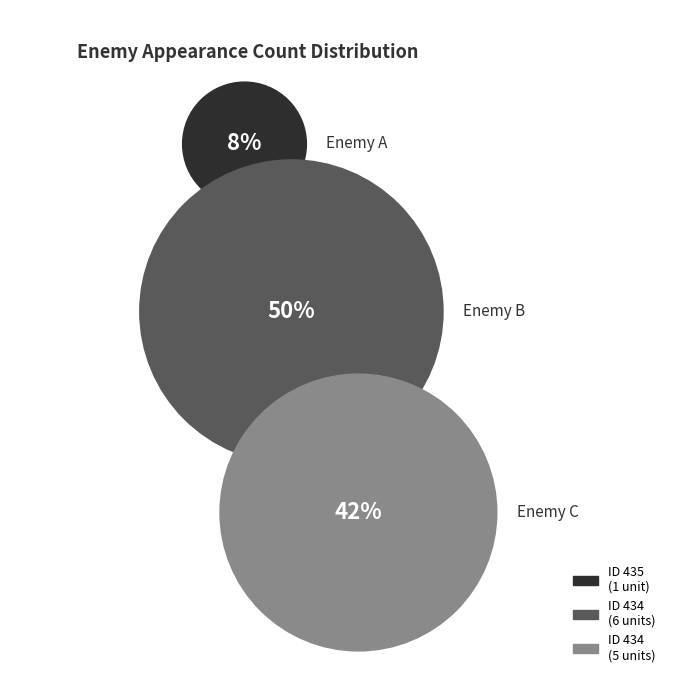

Between 434_2 and 434, which is larger?

434